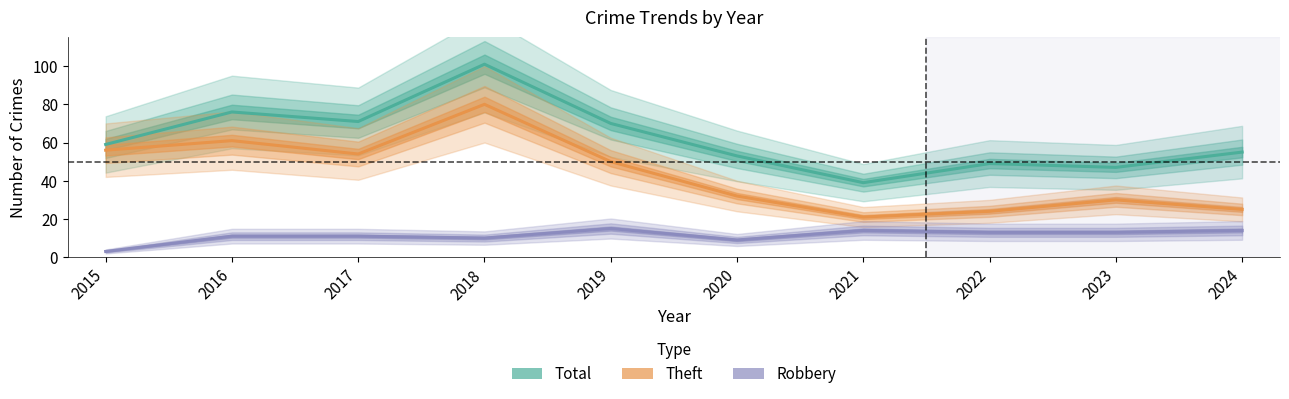

The value of Robbery at 2024 is 21. True or false?

False